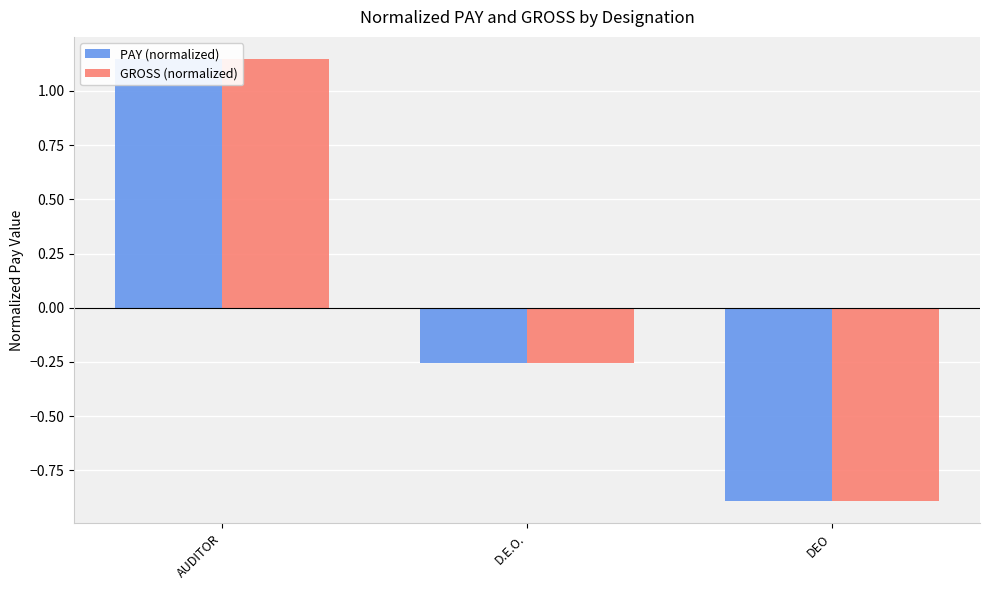

Count the number of data series in this chart.

2